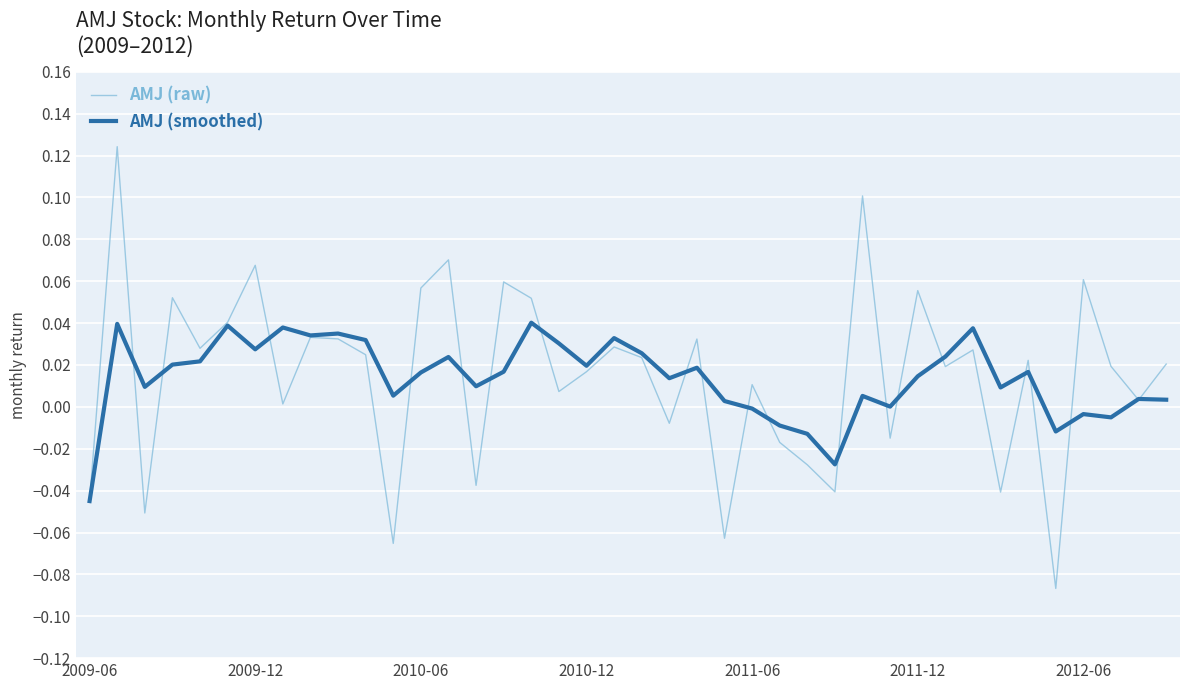

Rank the series by their maximum value, from highest to lowest.

AMJ (raw), AMJ (smoothed)